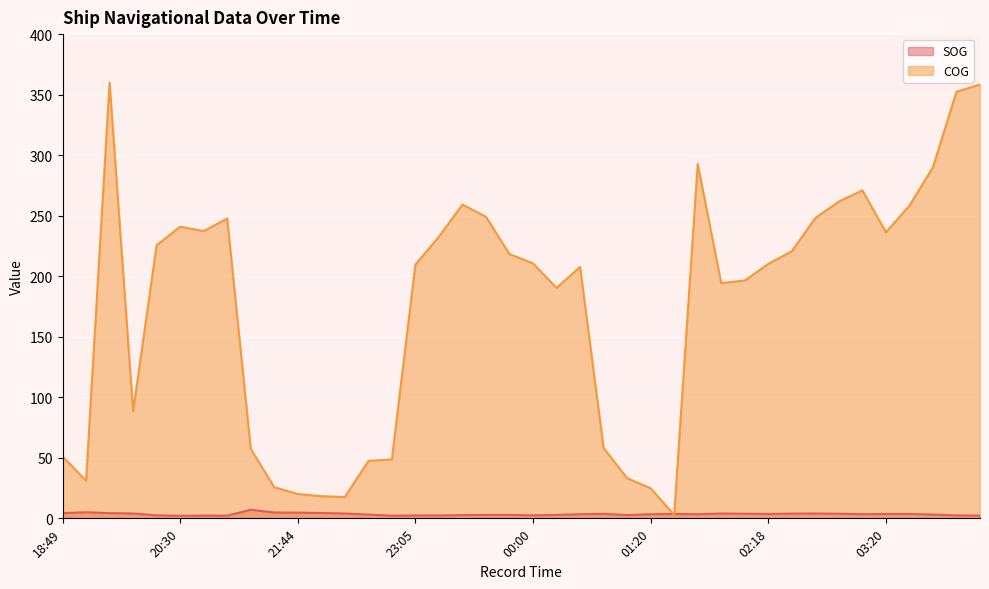

How many interior local peaks does the SOG series have?

7